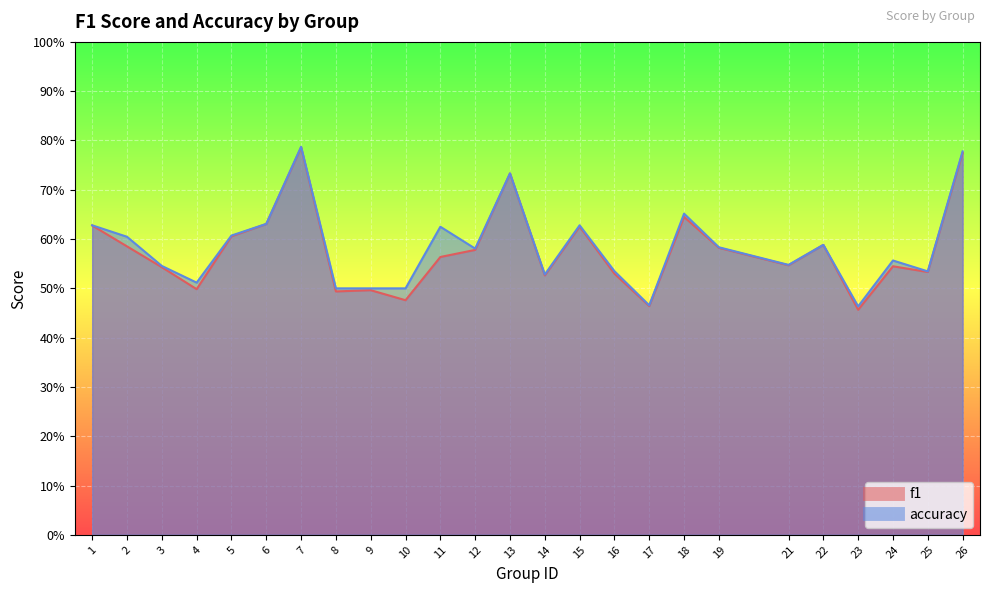

How many f1 values are between 0 and 1?

25